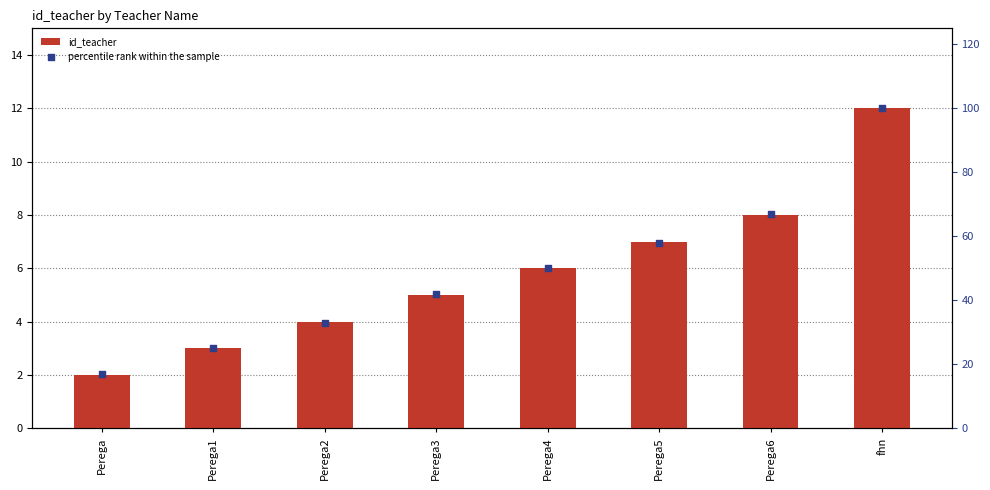

What is the total value across all series at Perega5?

65